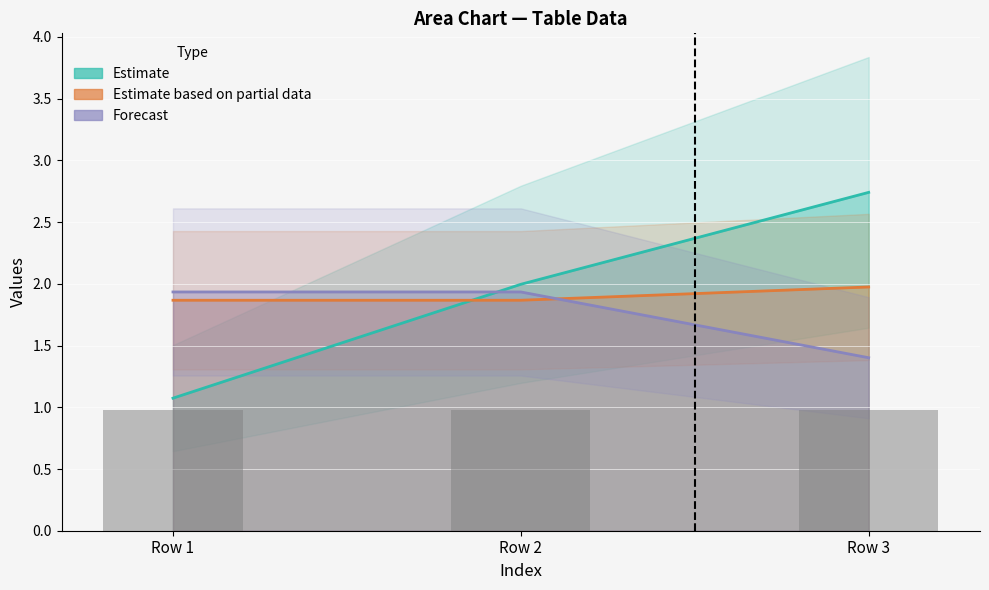

What is the maximum value shown in the chart?

2.7